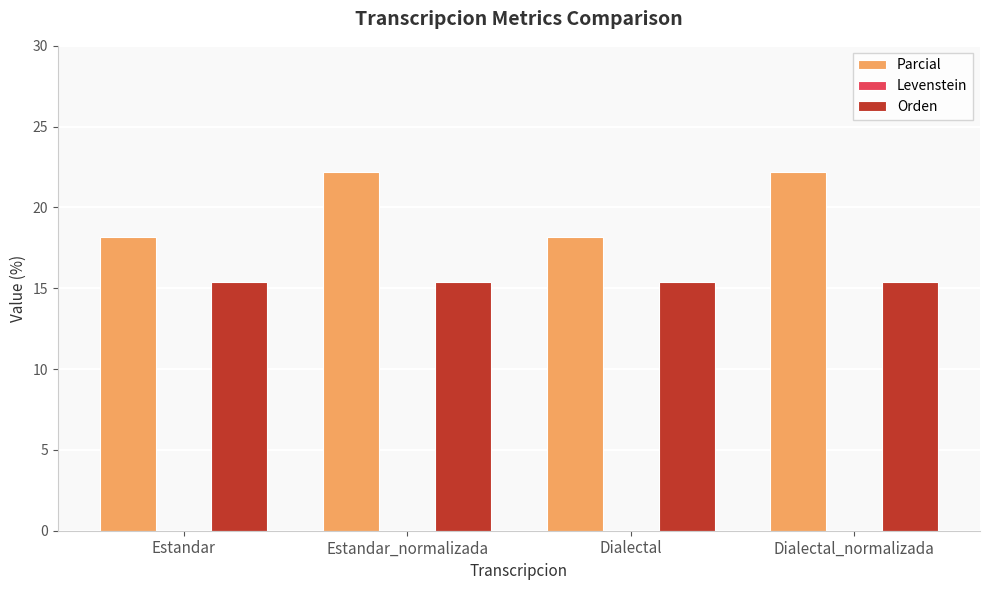

What is the greatest value displayed?

22.2